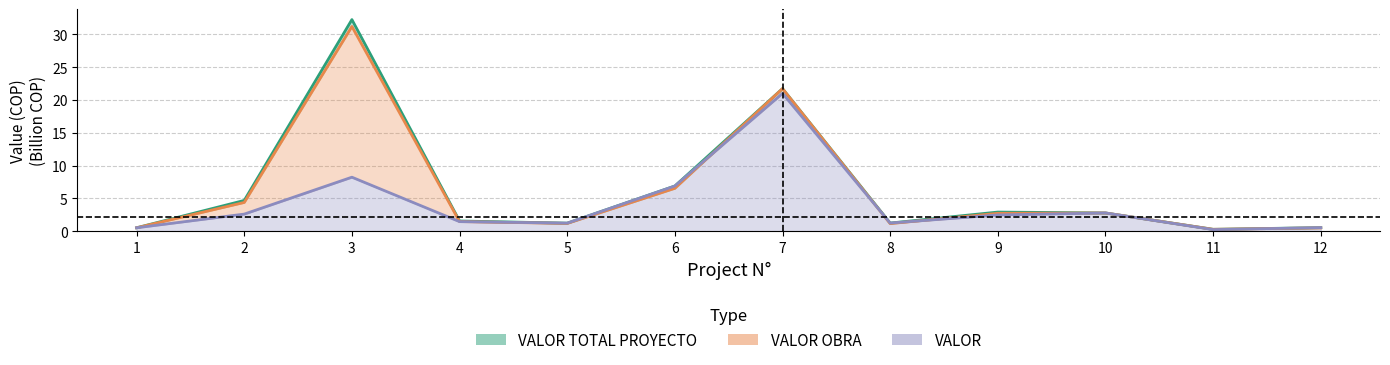

What is the total value across all series at 1?

1.6